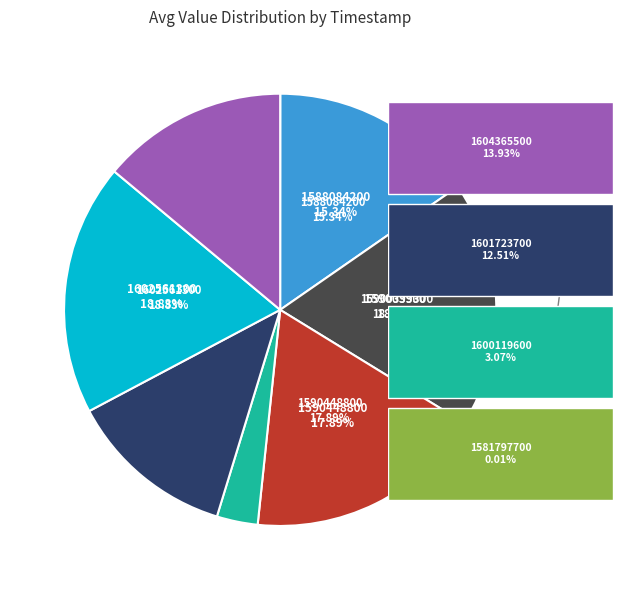

How many slices are in this pie chart?

8